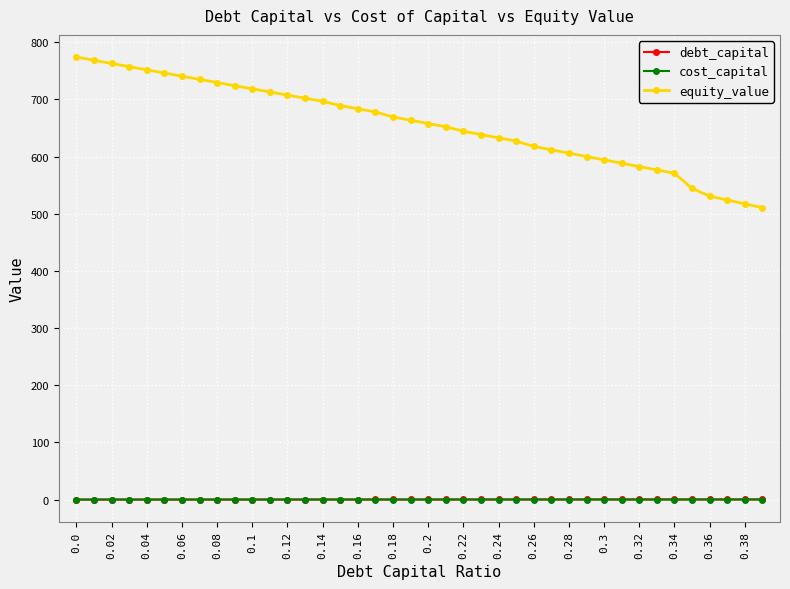

Which series has the widest spread of values?

equity_value